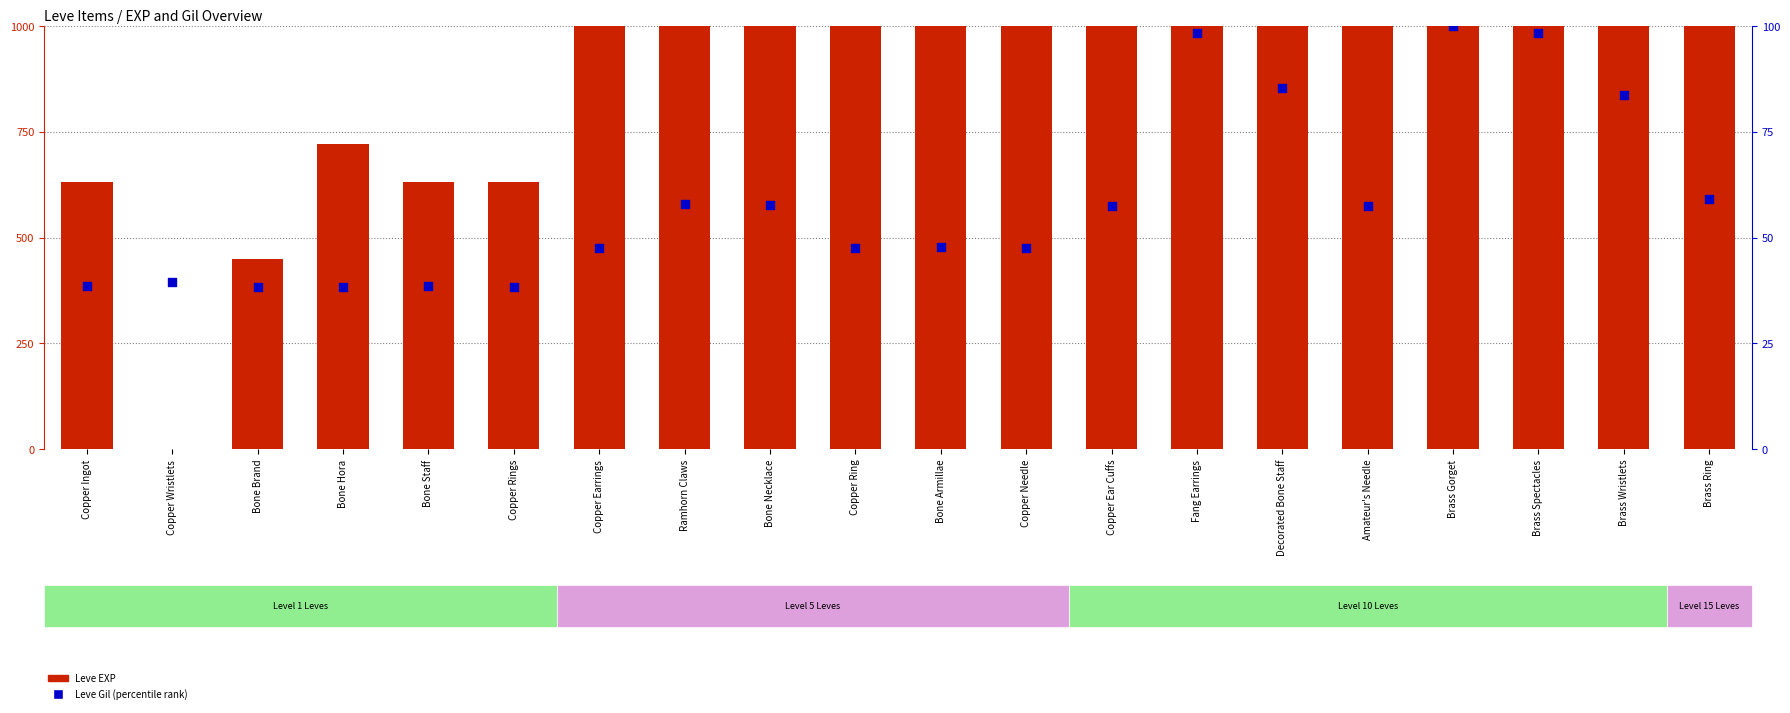

Which series has the widest spread of Y values?

Leve EXP